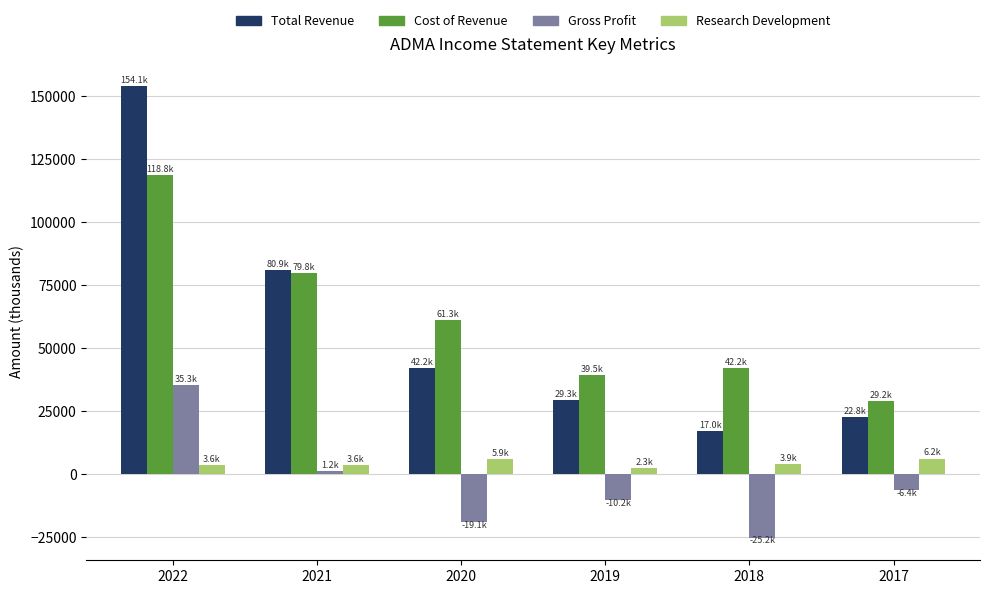

What is the lowest value of the Cost of Revenue series?

29200